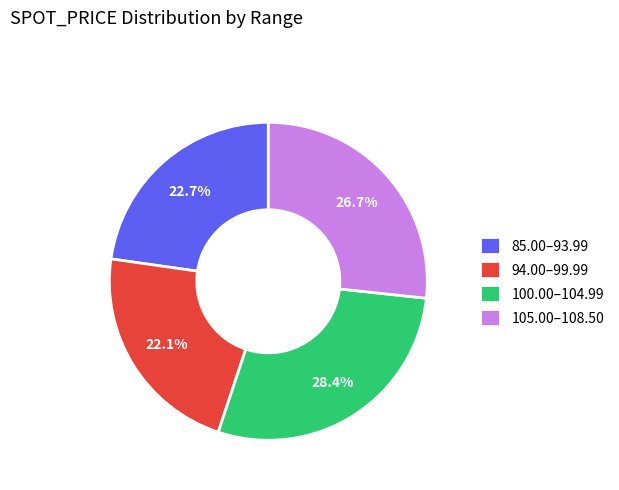

Is 100.00–104.99 the majority of the pie?

No